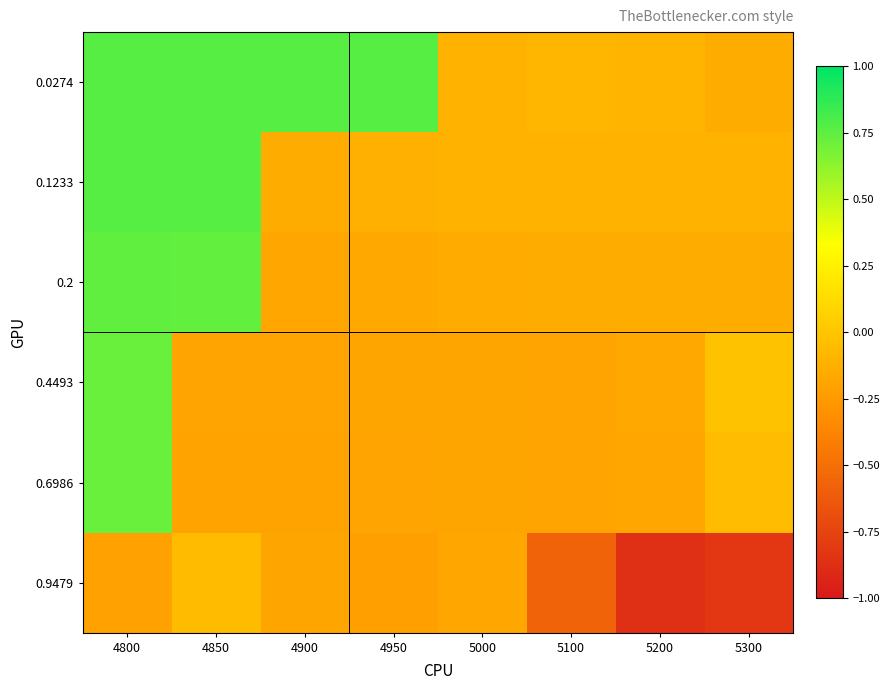

What is the total value across all series at 5200?

-1.6